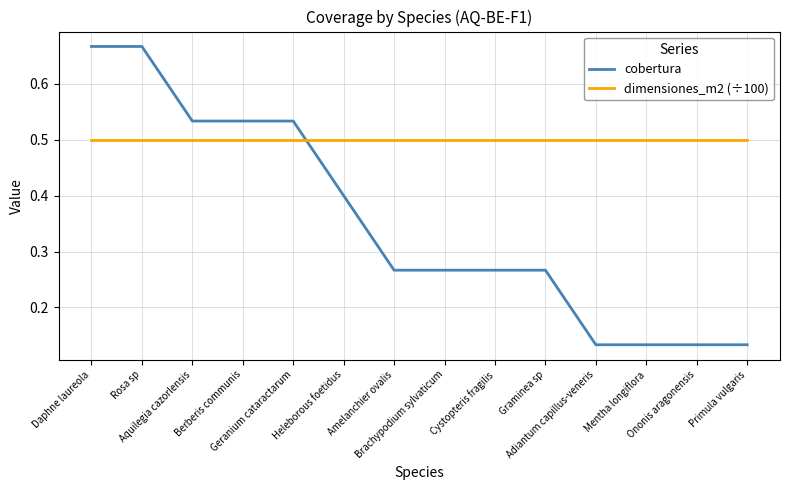

Which series has the widest spread of values?

cobertura